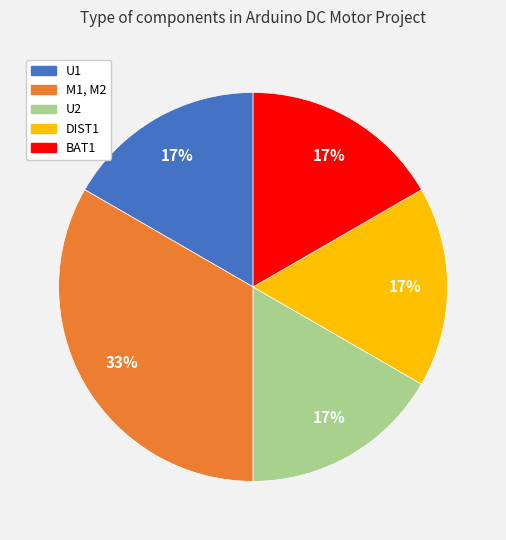

To the nearest percent, what portion does M1, M2 represent?

33%